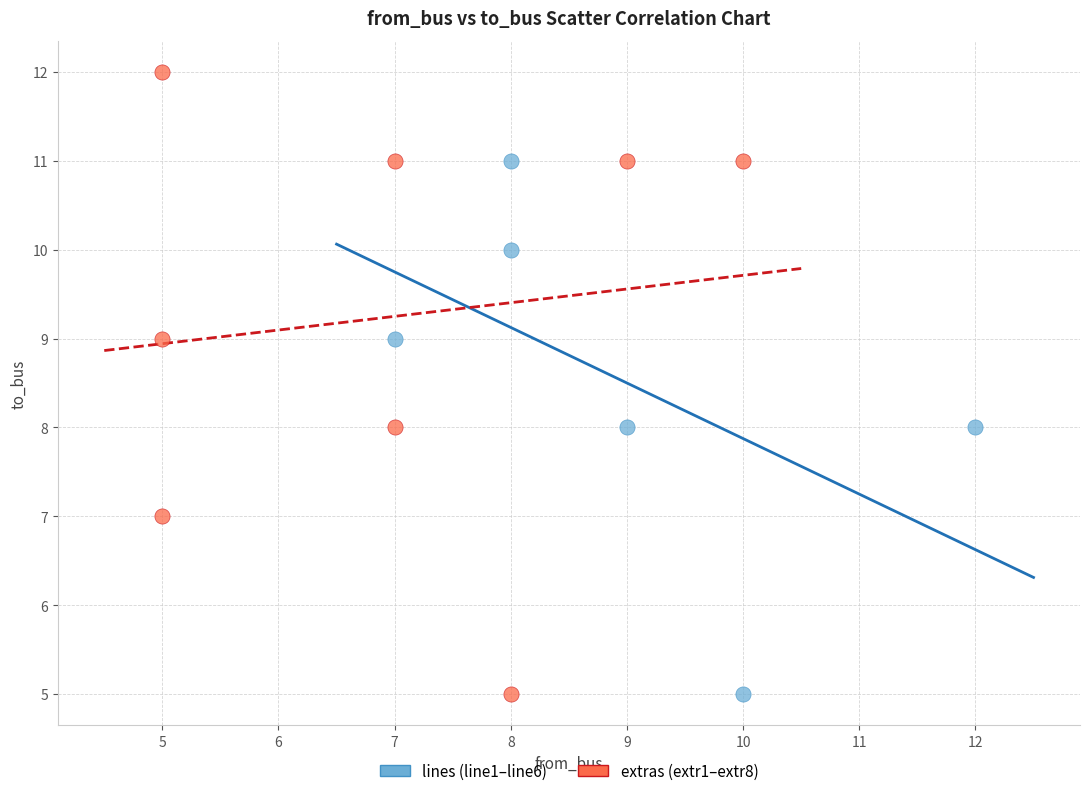

Which series has the widest spread of Y values?

extras (extr1–extr8)